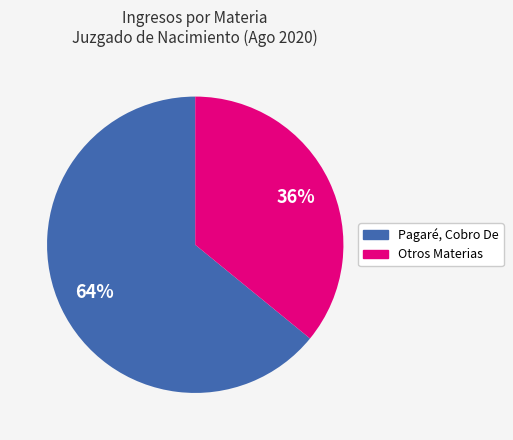

Is there a majority slice in this chart?

Yes